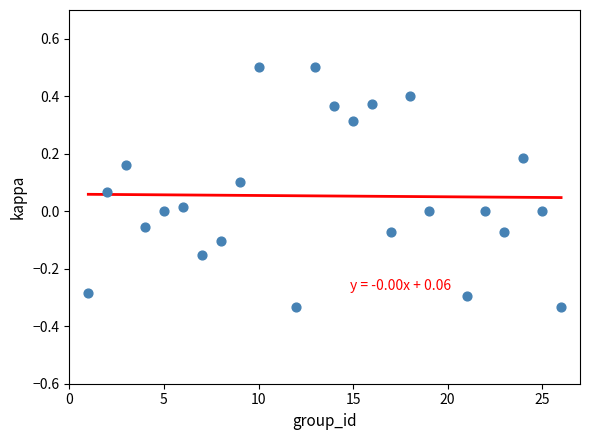

What is the range of Y values (max minus min)?

0.8